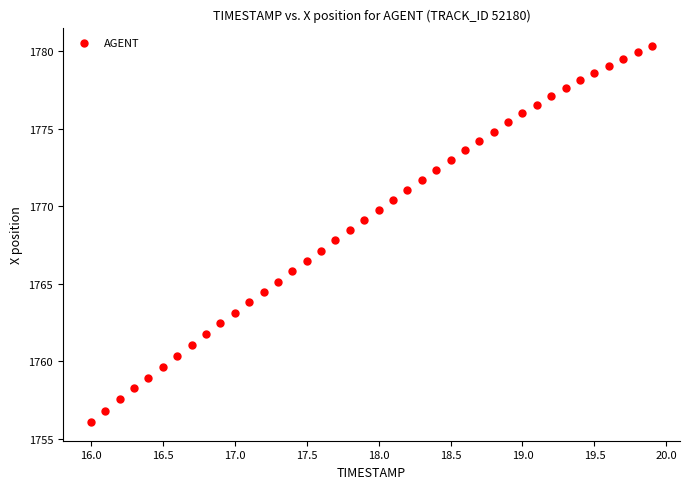

What is the range of X values (max minus min)?

3.9